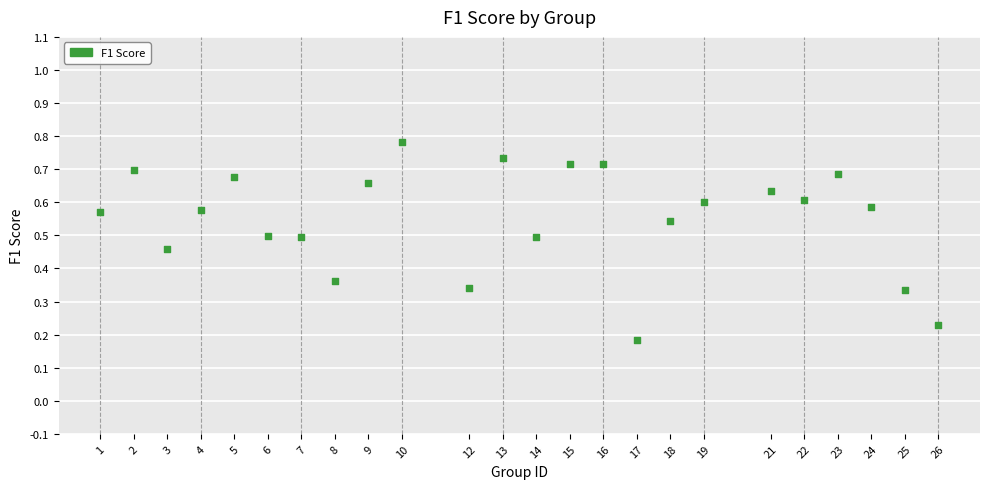

What is the range of X values (max minus min)?

25.0